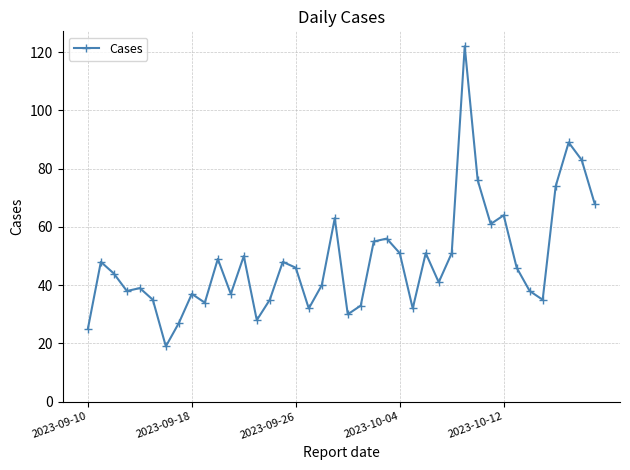

What is the maximum value shown in the chart?

122